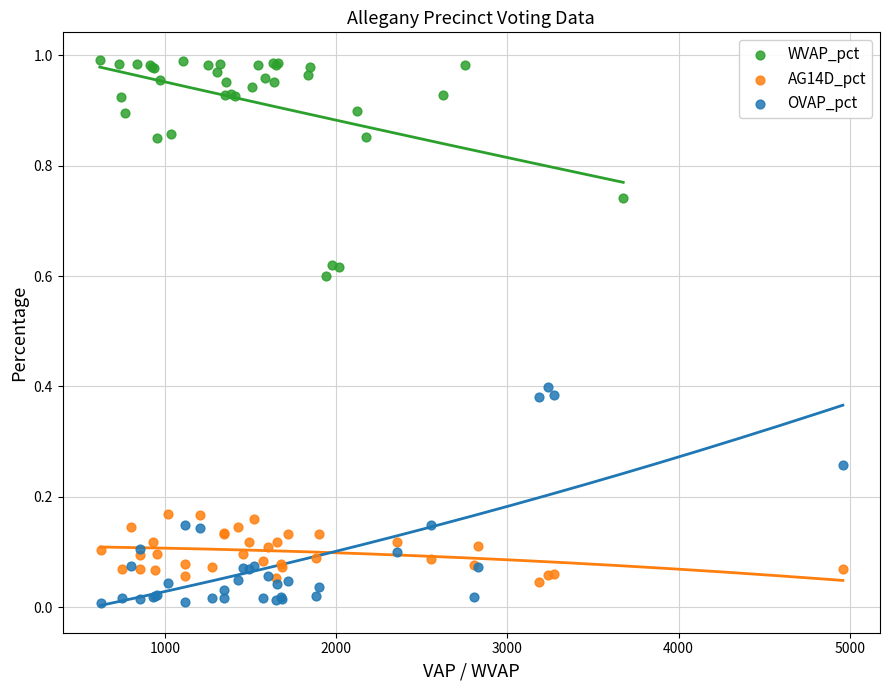

Which series contains the highest Y value?

WVAP_pct